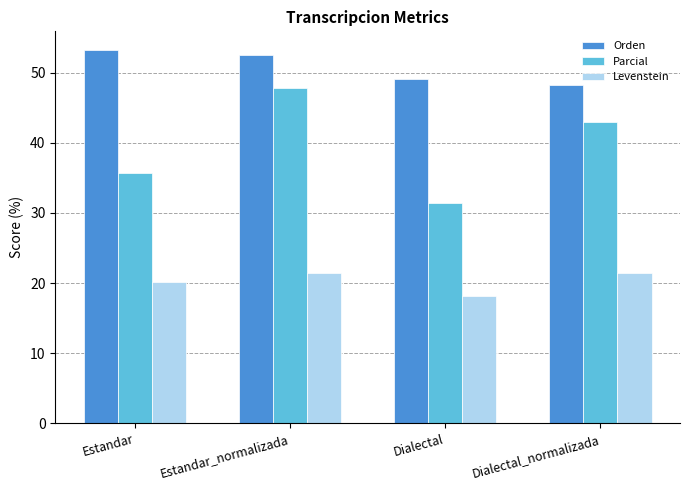

What is the sum of all Levenstein values?

81.3